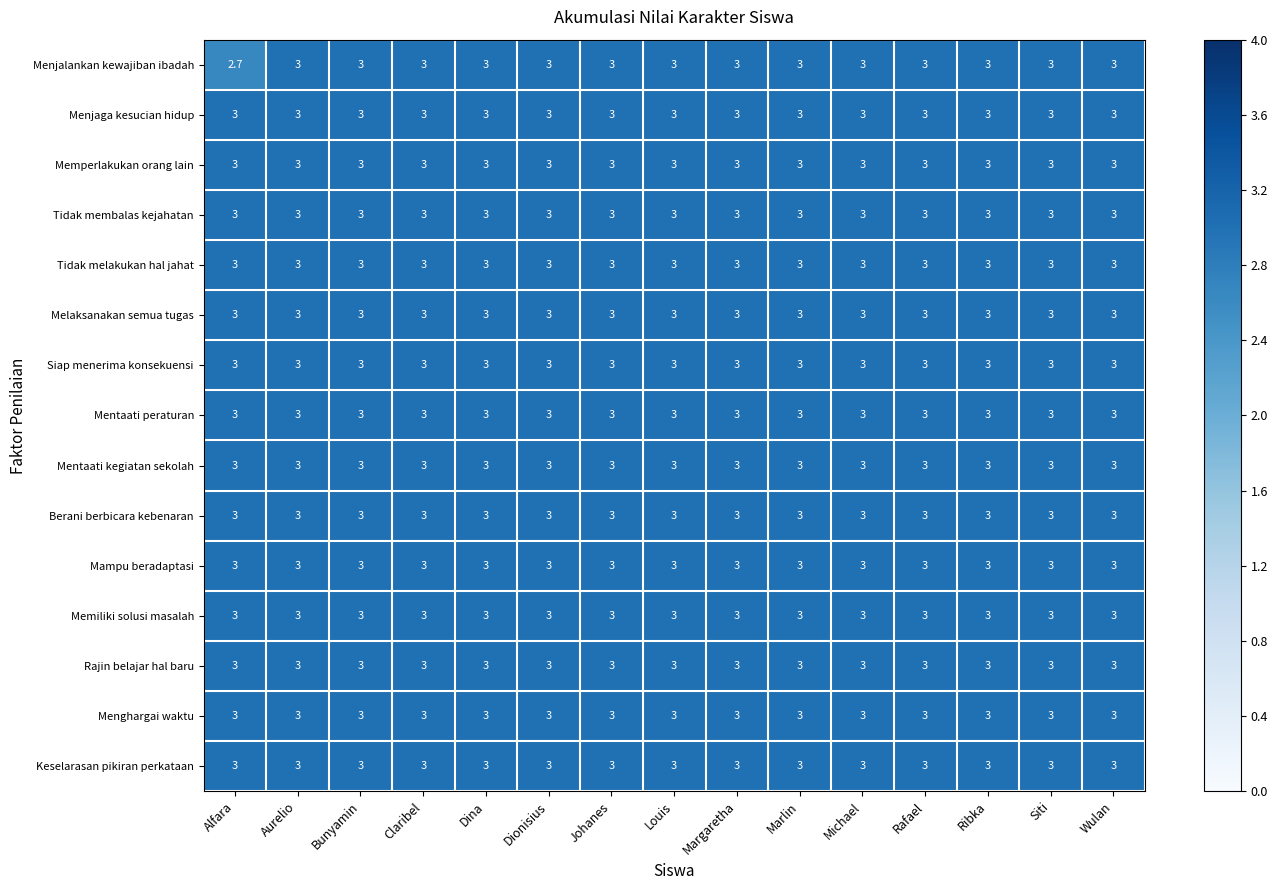

Is it true that Mampu beradaptasi equals 4.0 at Claribel?

False